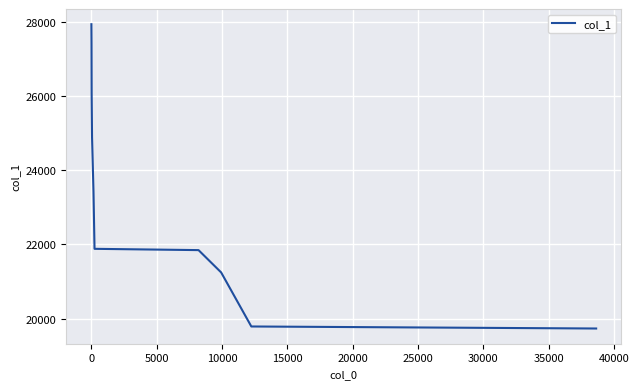

What is the minimum value shown in the chart?

19731.4